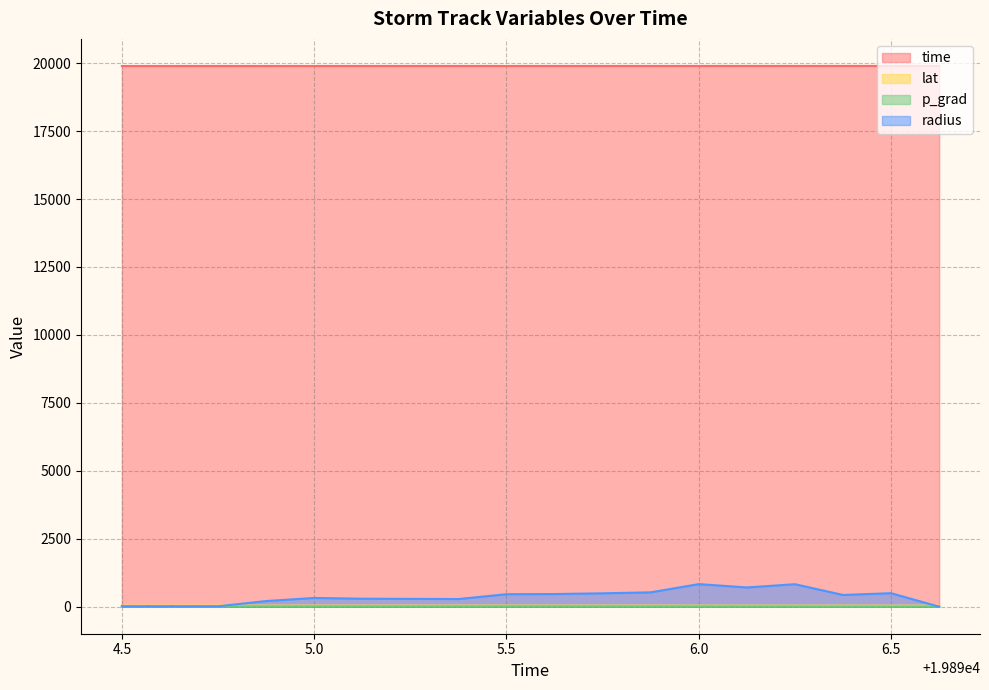

Which series has the widest spread of values?

radius